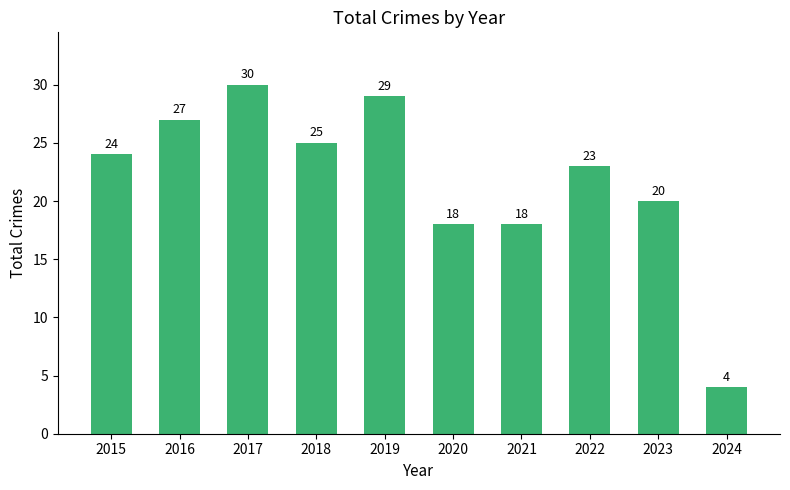

Reading left to right, what are all the values shown in this chart?

2015=24	2016=27	2017=30	2018=25	2019=29	2020=18	2021=18	2022=23	2023=20	2024=4